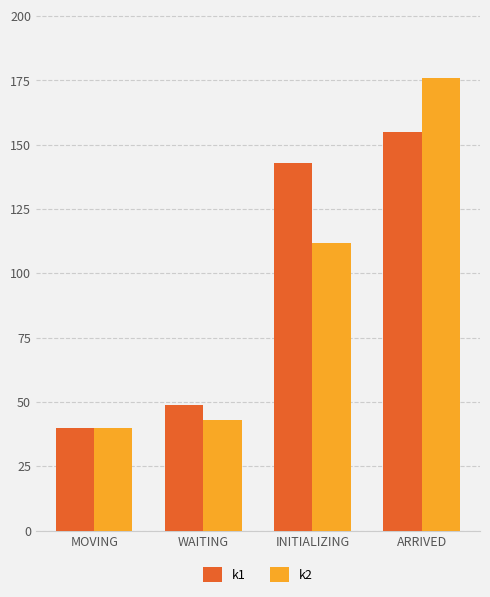

How many bars are there in each group?

2